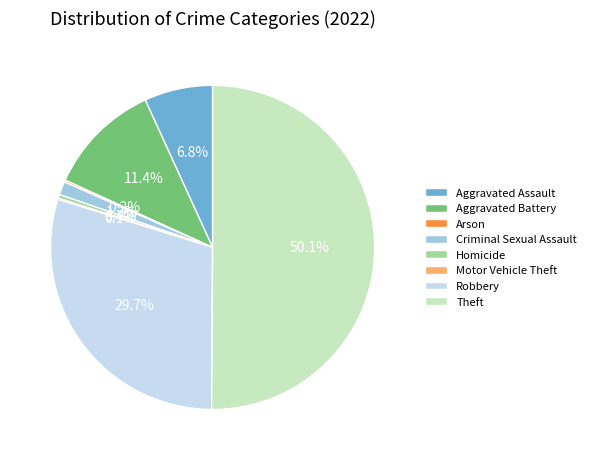

What is the largest slice in the pie chart?

Theft